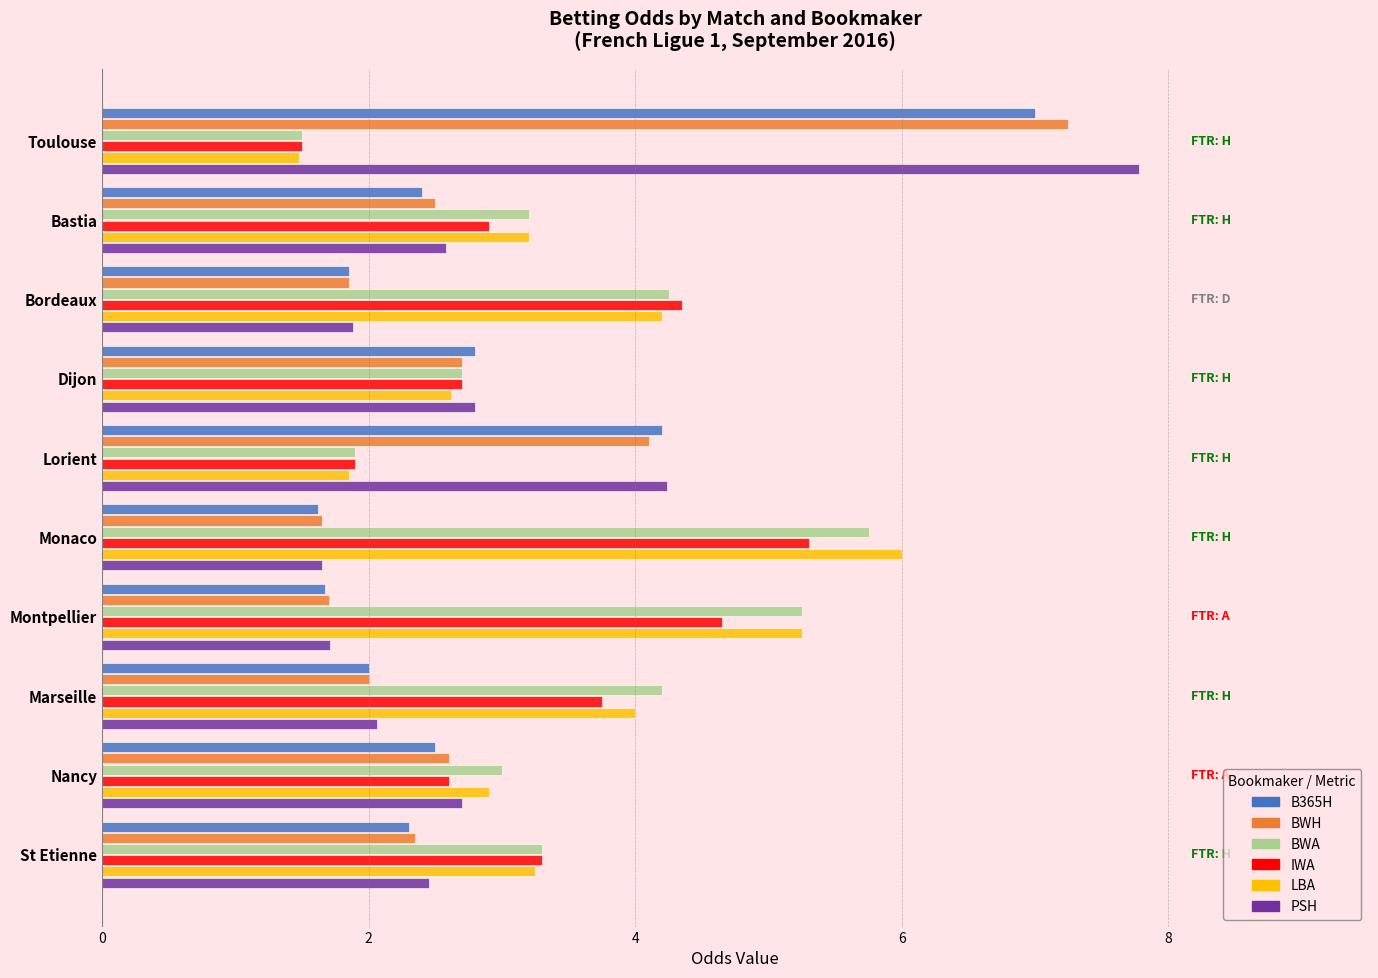

What is the approximate value of BWH at Nancy?

2.6